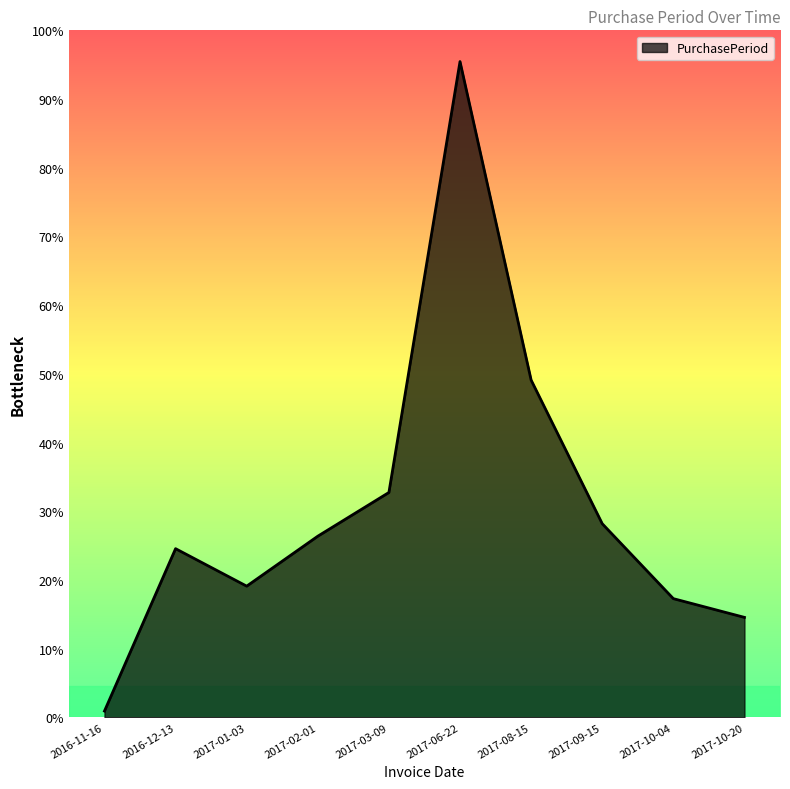

What is the label of the 4th point from the right?

2017-08-15